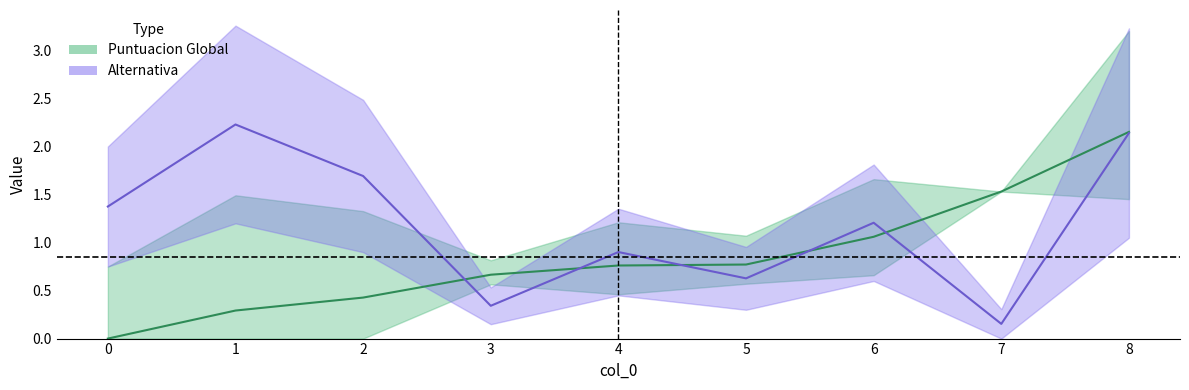

Where is Alternativa nearest to the value 1?

4